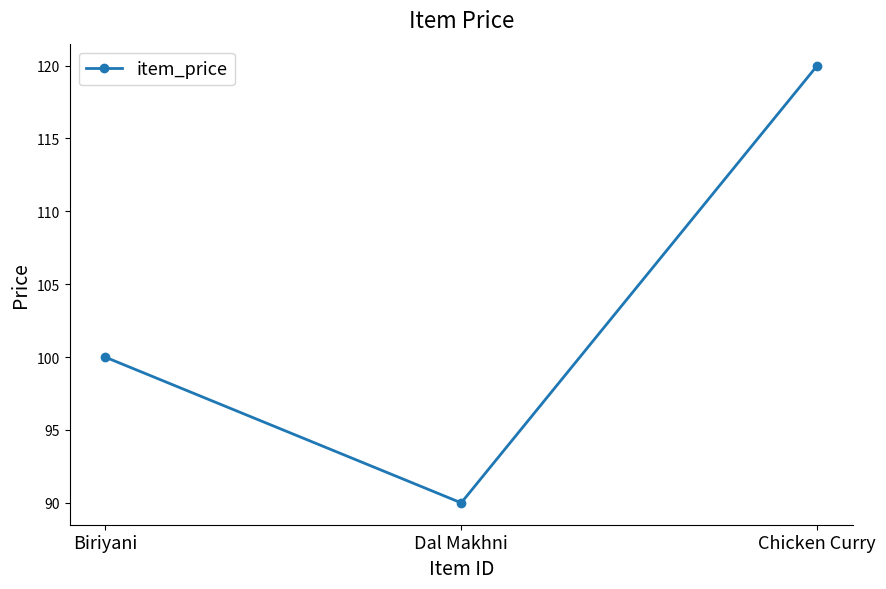

Rank the categories by value from highest to lowest.

Chicken Curry, Biriyani, Dal Makhni